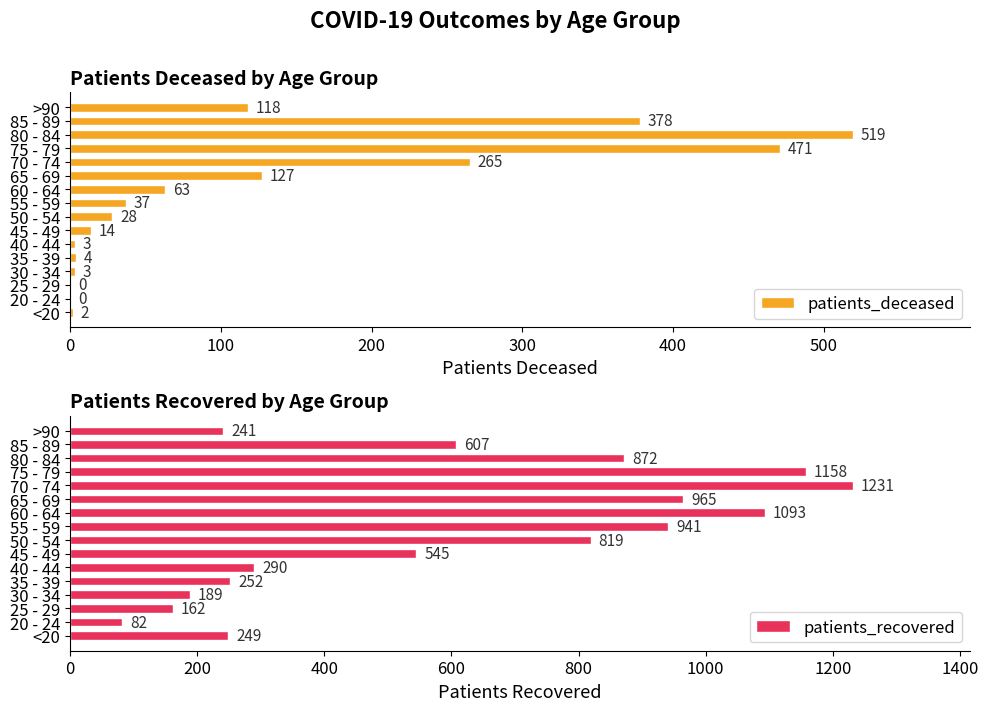

What is the maximum value for patients_deceased?

519